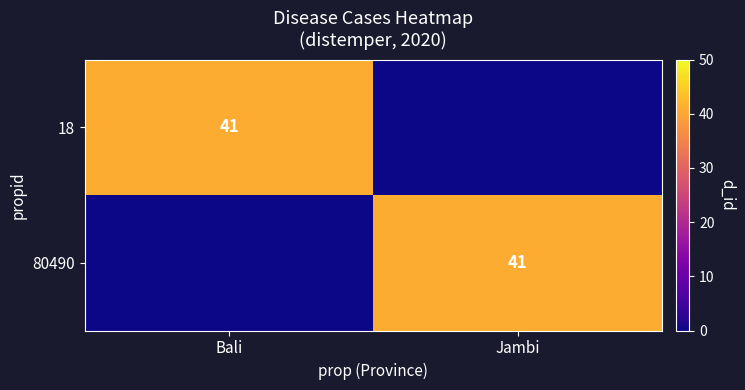

The value of 80490 at Jambi is 41. True or false?

True